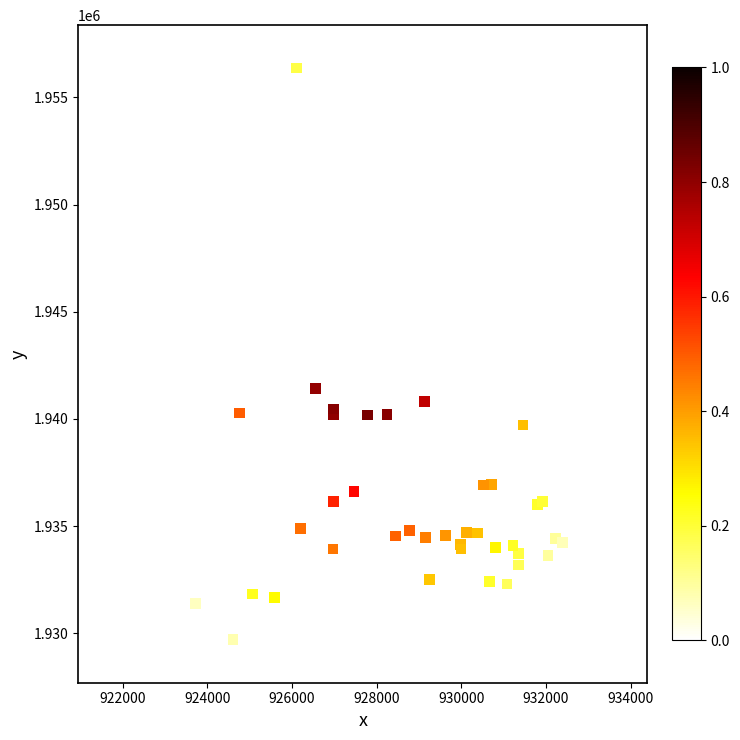

What Y value in the scatter plot is closest to 1943033?

1941432.3